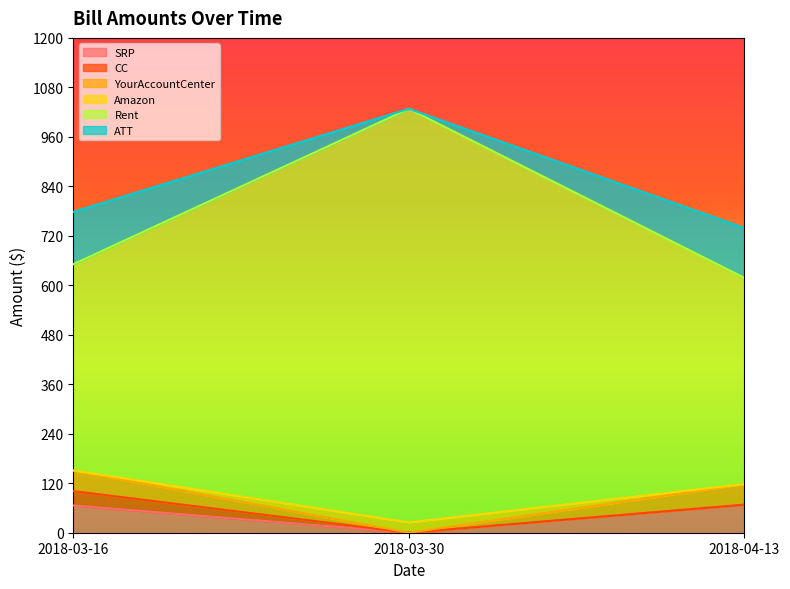

The value of ATT at 2018-03-16 is 243. True or false?

False